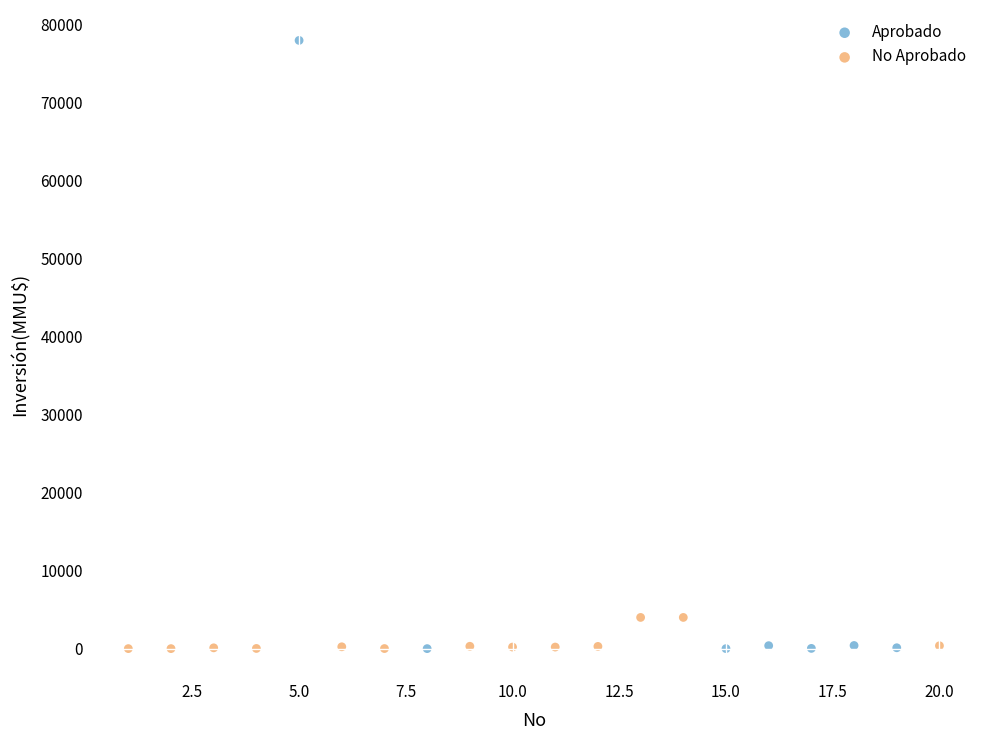

Which series contains the highest Y value?

Aprobado